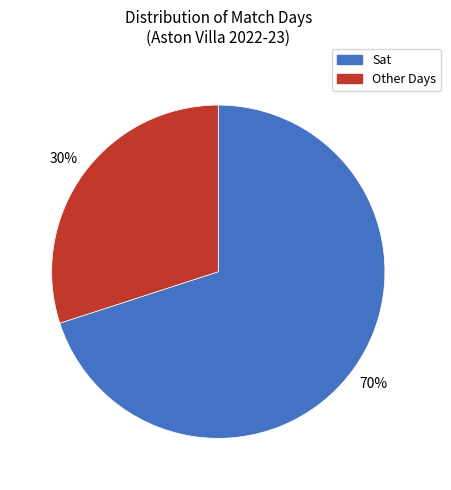

To the nearest percent, what is the average slice percentage?

50%